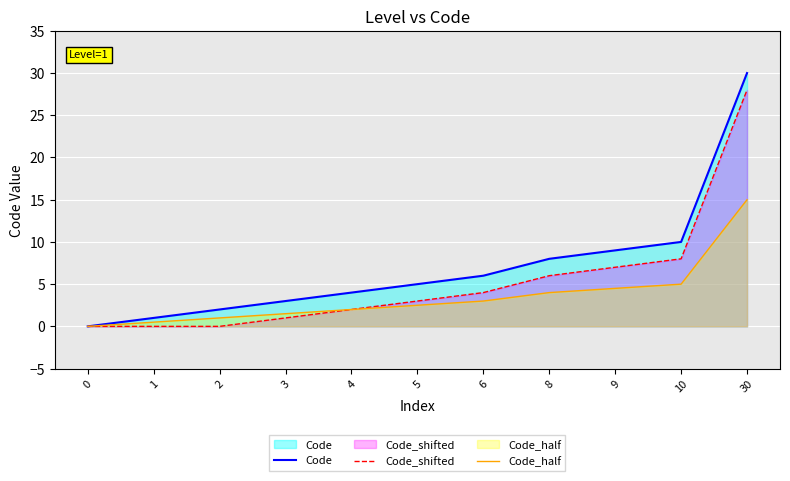

True or false: Code and Code_shifted cross at least once.

False